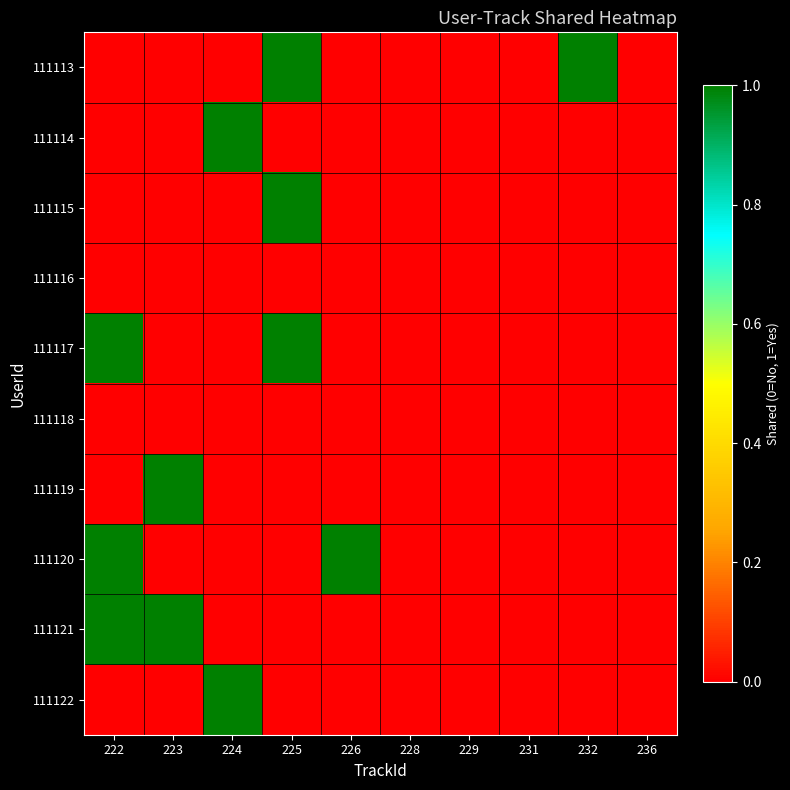

Reading left to right, extract all data points from this chart.

111113: 222=0	223=0	224=0	225=1	226=0	228=0	229=0	231=0	232=1	236=0
111114: 222=0	223=0	224=1	225=0	226=0	228=0	229=0	231=0	232=0	236=0
111115: 222=0	223=0	224=0	225=1	226=0	228=0	229=0	231=0	232=0	236=0
111116: 222=0	223=0	224=0	225=0	226=0	228=0	229=0	231=0	232=0	236=0
111117: 222=1	223=0	224=0	225=1	226=0	228=0	229=0	231=0	232=0	236=0
111118: 222=0	223=0	224=0	225=0	226=0	228=0	229=0	231=0	232=0	236=0
111119: 222=0	223=1	224=0	225=0	226=0	228=0	229=0	231=0	232=0	236=0
111120: 222=1	223=0	224=0	225=0	226=1	228=0	229=0	231=0	232=0	236=0
111121: 222=1	223=1	224=0	225=0	226=0	228=0	229=0	231=0	232=0	236=0
111122: 222=0	223=0	224=1	225=0	226=0	228=0	229=0	231=0	232=0	236=0